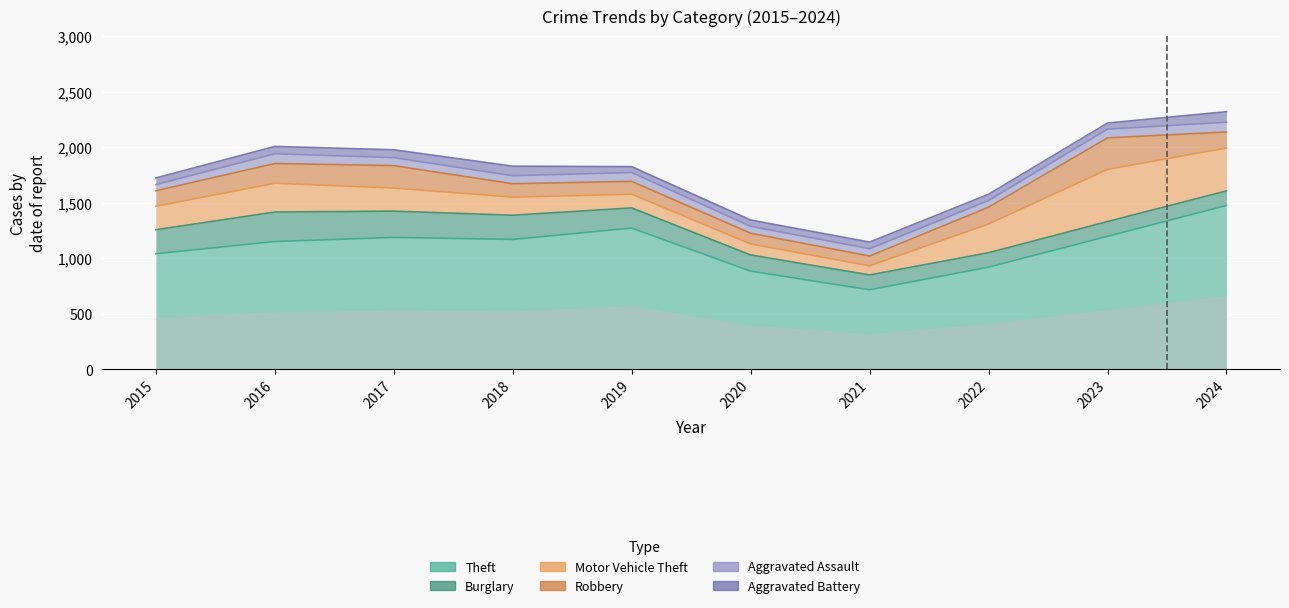

Is it true that Aggravated Assault equals 61 at 2022?

True